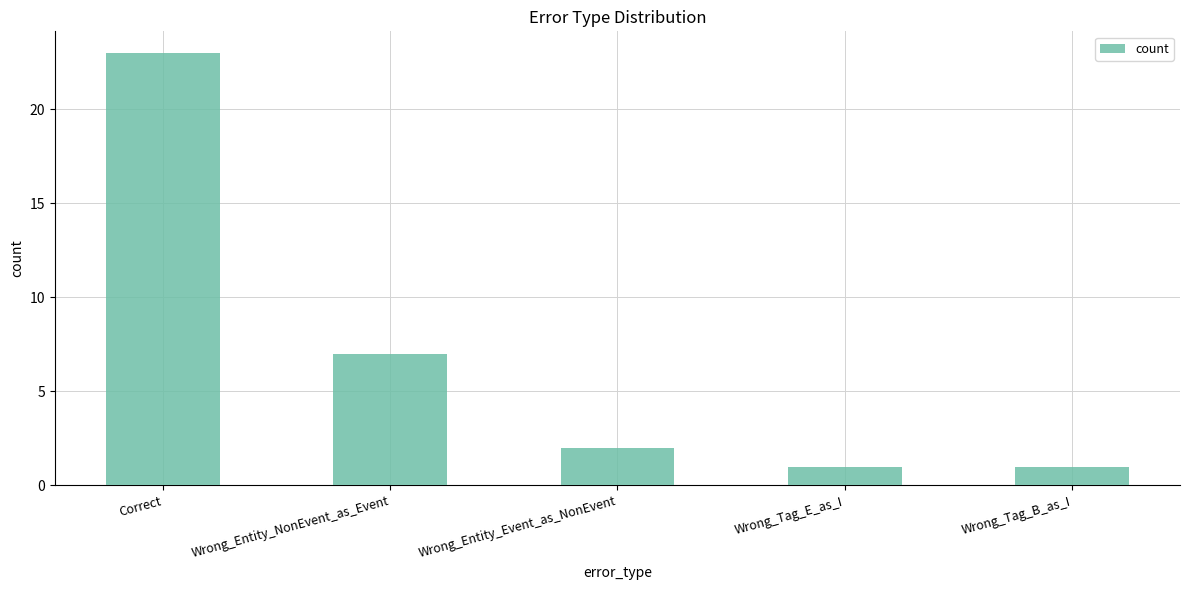

Reading left to right, extract all data points from this chart.

23	7	2	1	1